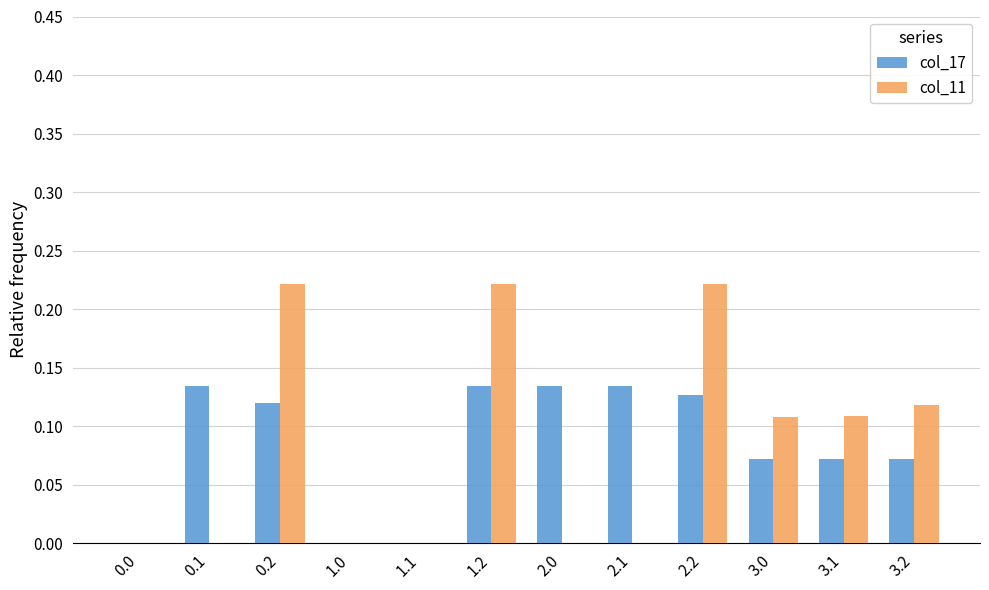

Between 0.2 and 3.1, which series saw the biggest shift?

col_11